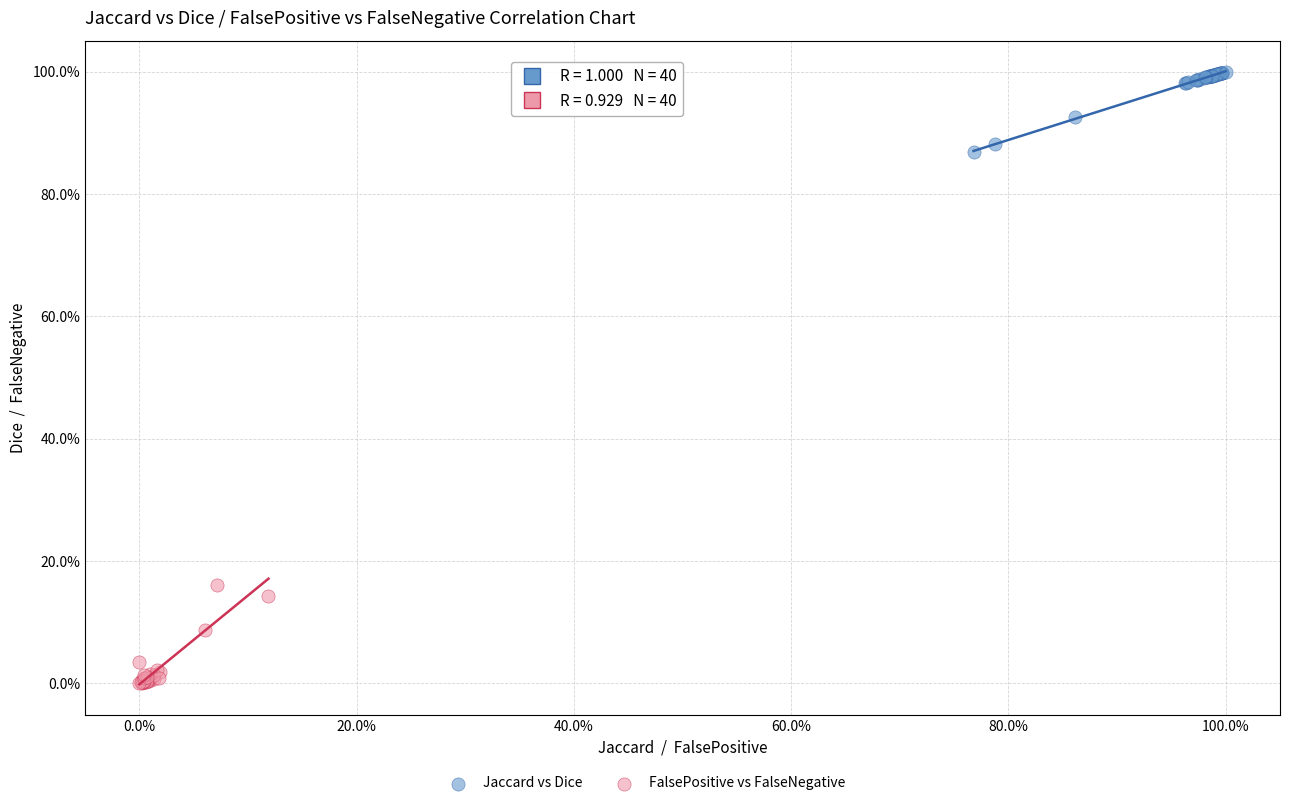

Which series contains the lowest Y value?

FalsePositive vs FalseNegative